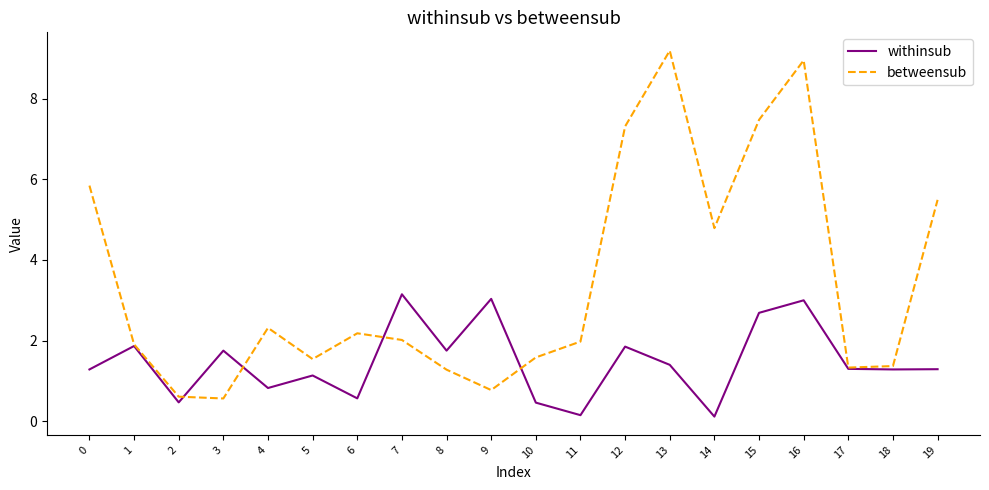

The betweensub series shows 0.4 at 8. True or false?

False